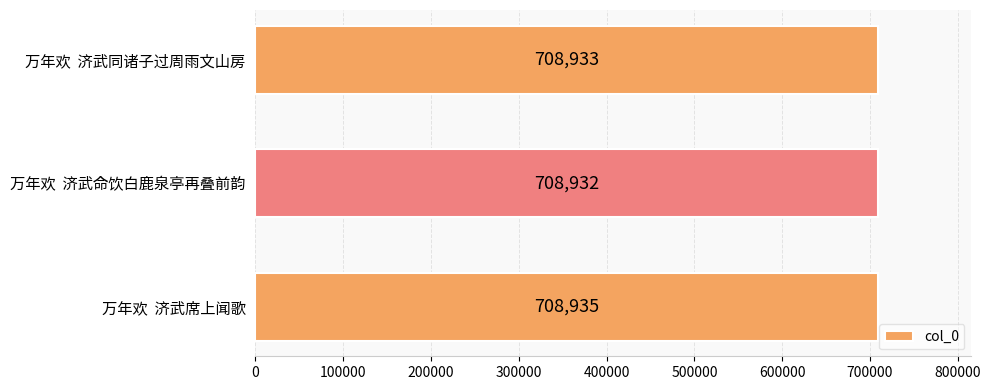

Reading bottom to top, what are all the values shown in this chart?

708935	708932	708933